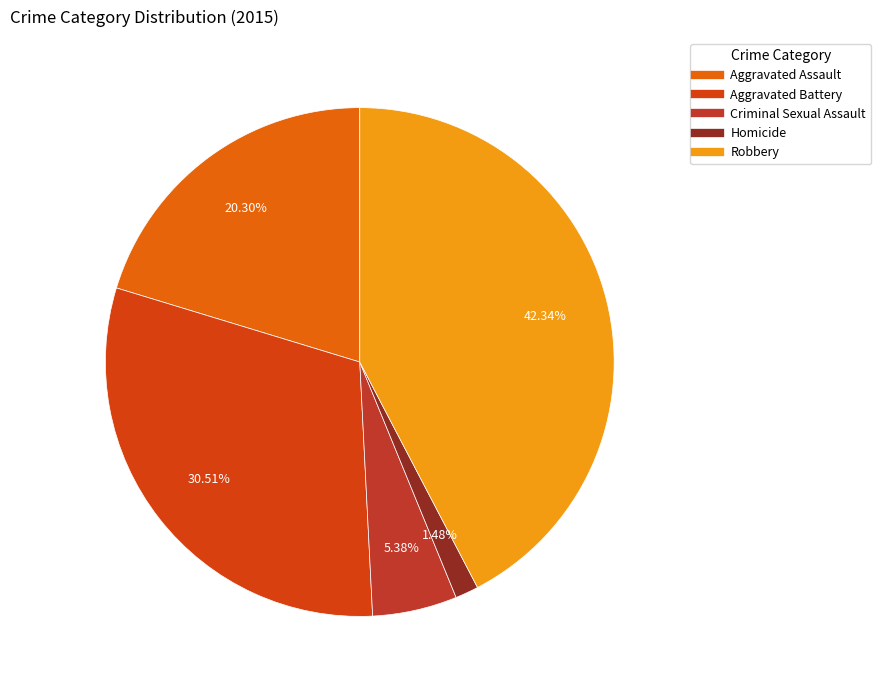

To the nearest percent, what is the average slice percentage?

20%